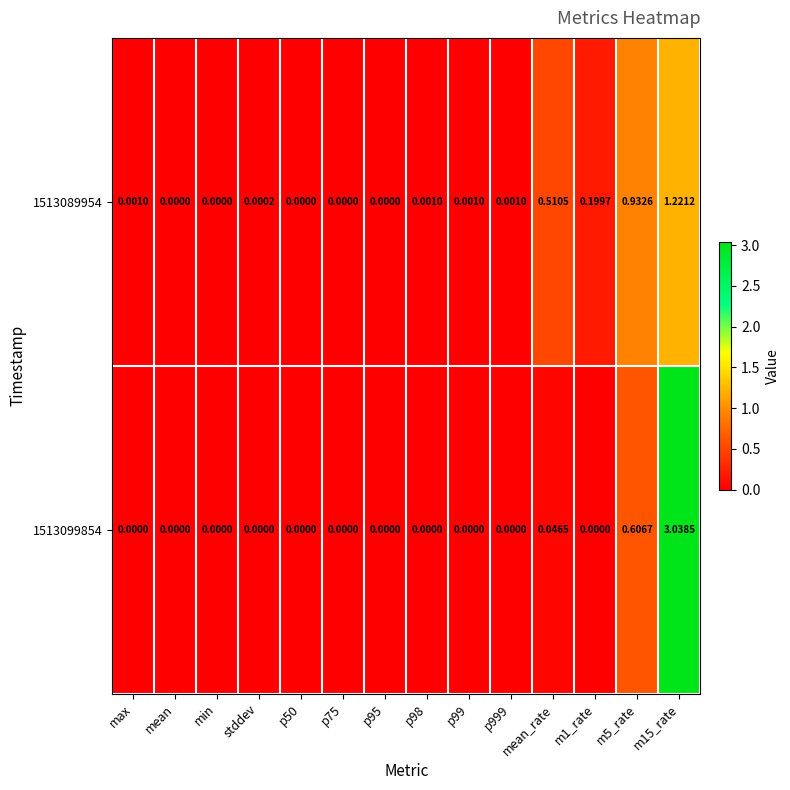

Is the value of 1513099854 at min greater than the value of 1513089954 at p999?

No